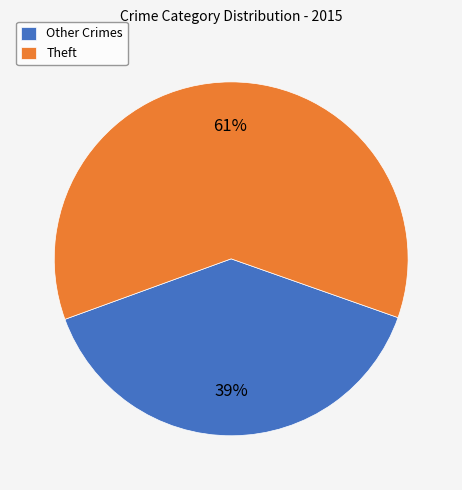

What is the ratio of the value at Theft to the value at Other Crimes?

1.6